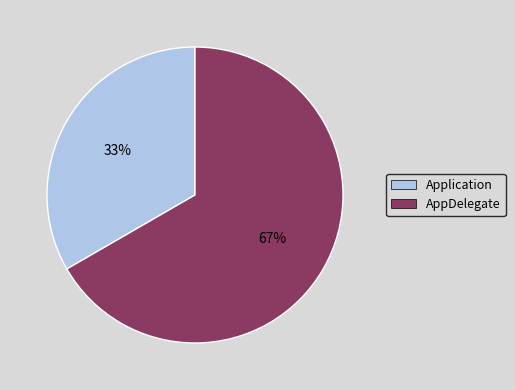

Is it true that AppDelegate is 79% of the pie?

False